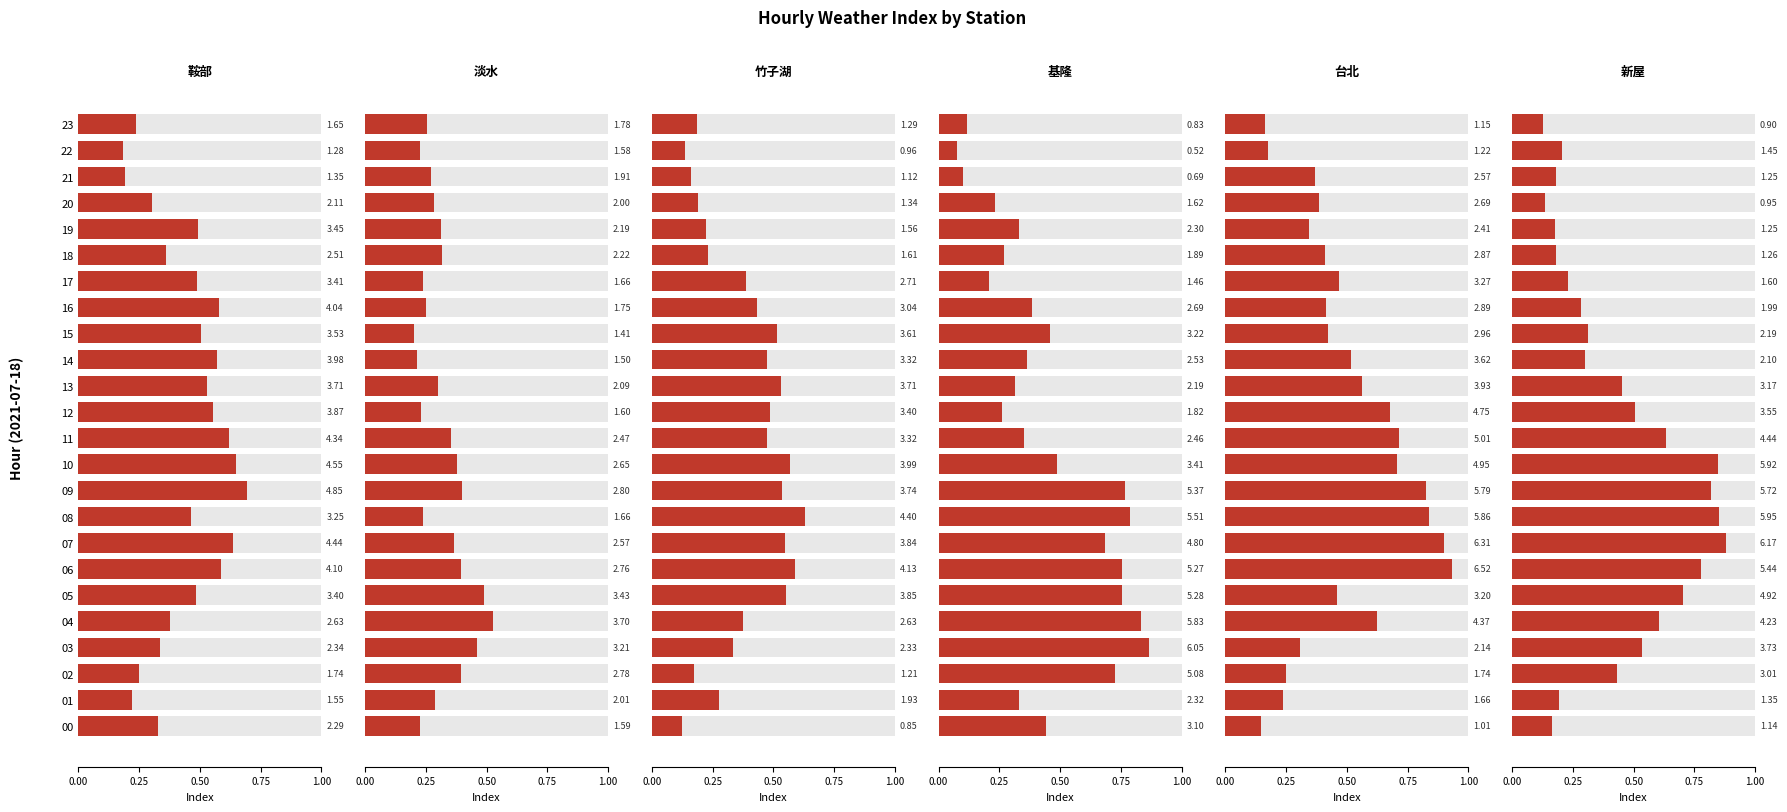

Which series has the largest range (max minus min)?

基隆